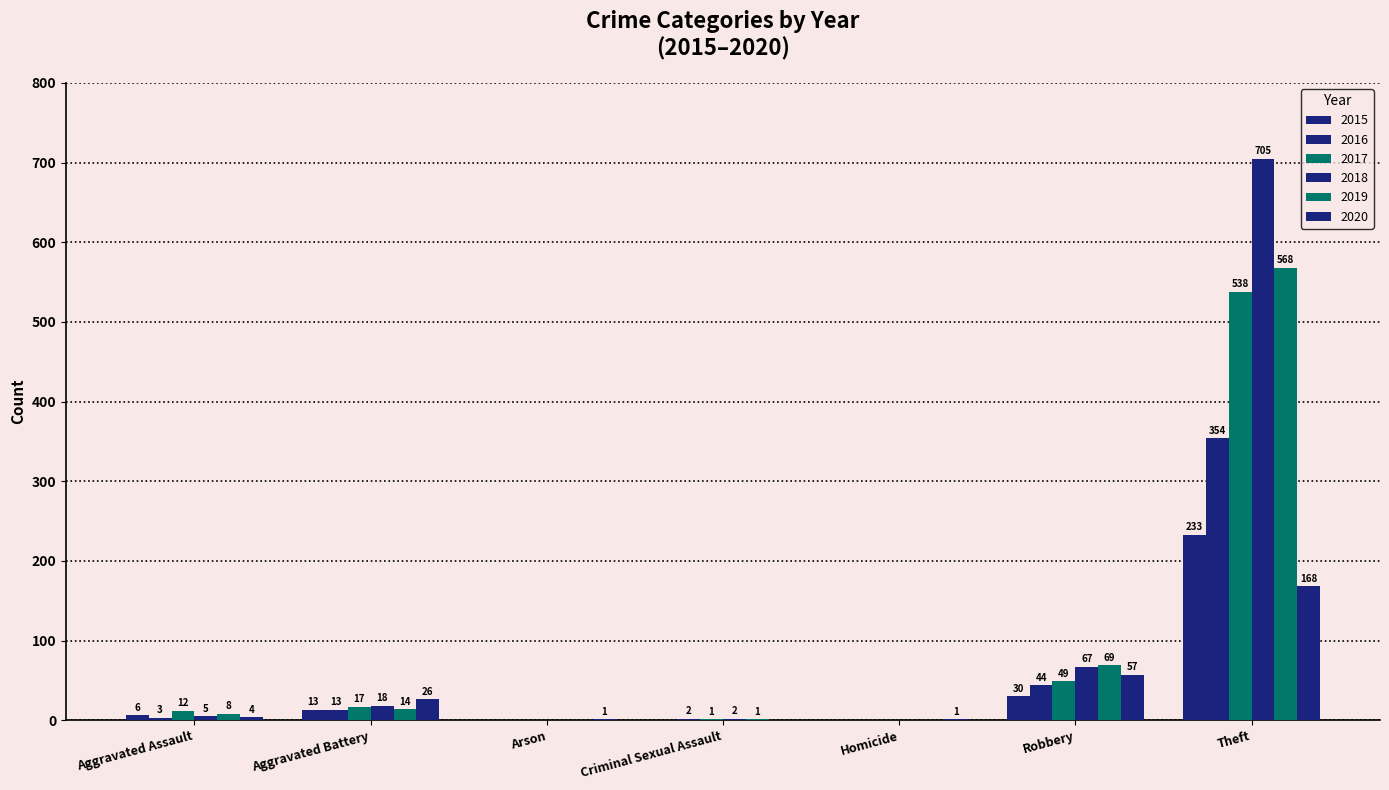

Is it true that 2017 equals 1 at Criminal Sexual Assault?

False